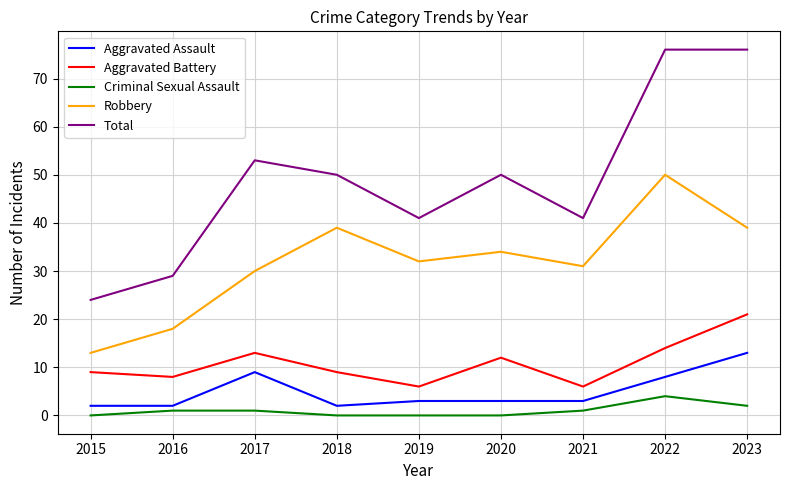

List the series in order of their peak value, lowest first.

Criminal Sexual Assault, Aggravated Assault, Aggravated Battery, Robbery, Total